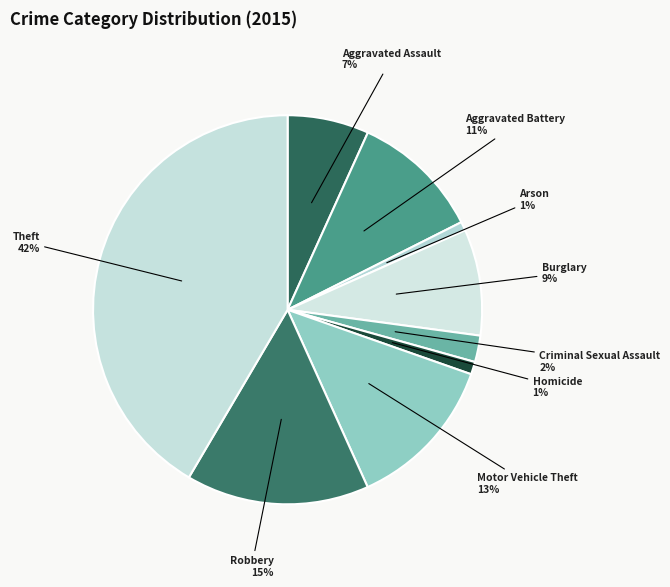

Approximately how many times larger is the value at Criminal Sexual Assault compared to Aggravated Assault?

0.3